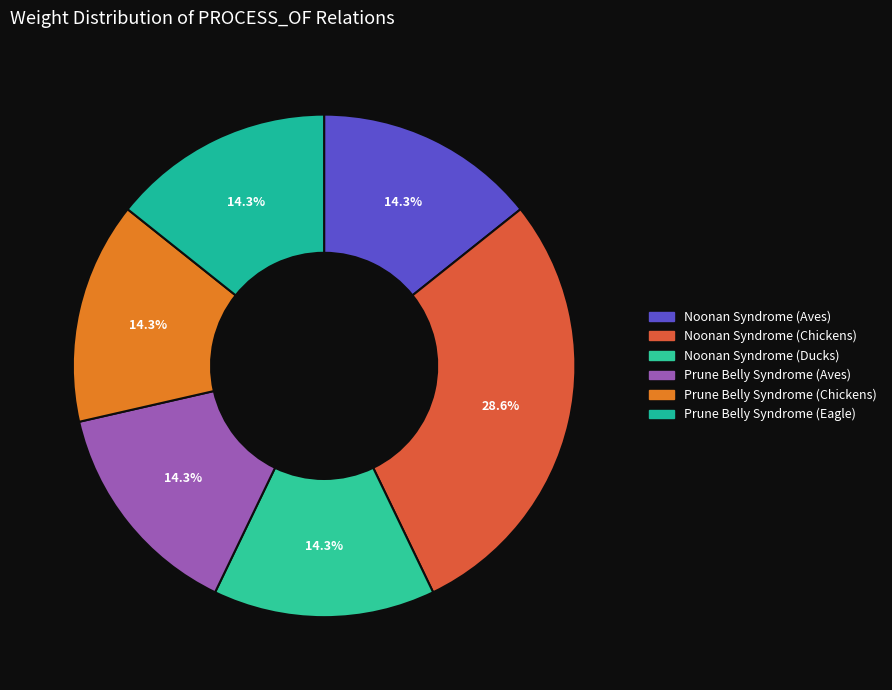

Count the number of slices in the pie.

6